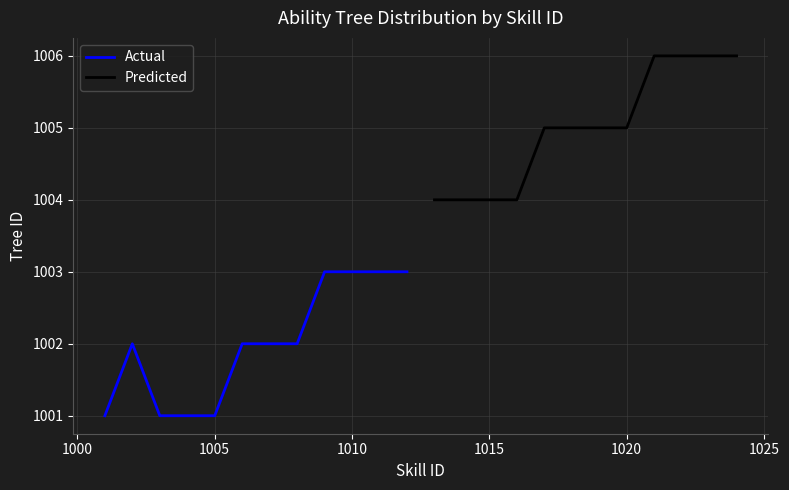

How many values in the Actual series are below 1002?

4